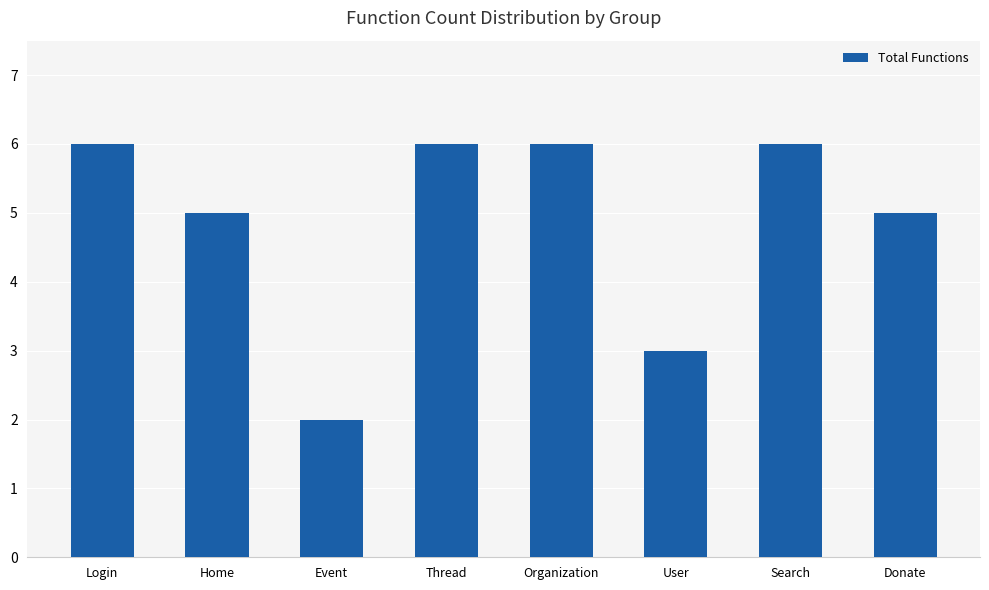

Are the bars grouped side by side (vs. stacked)?

No